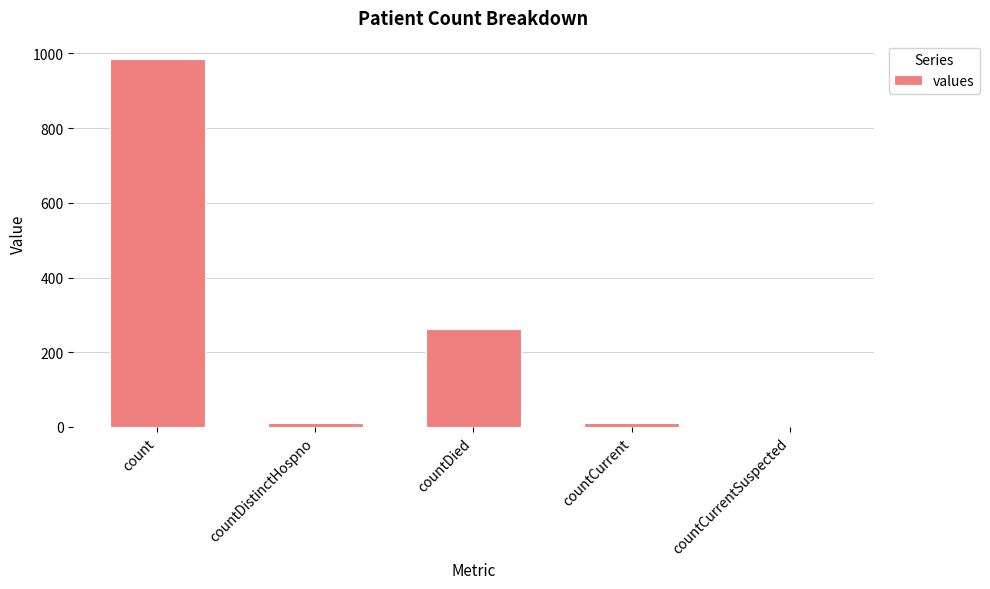

How many positive values are there?

4